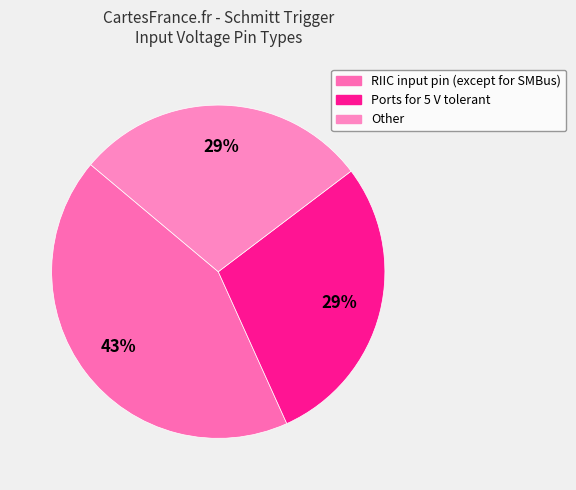

How many slices are in this pie chart?

3